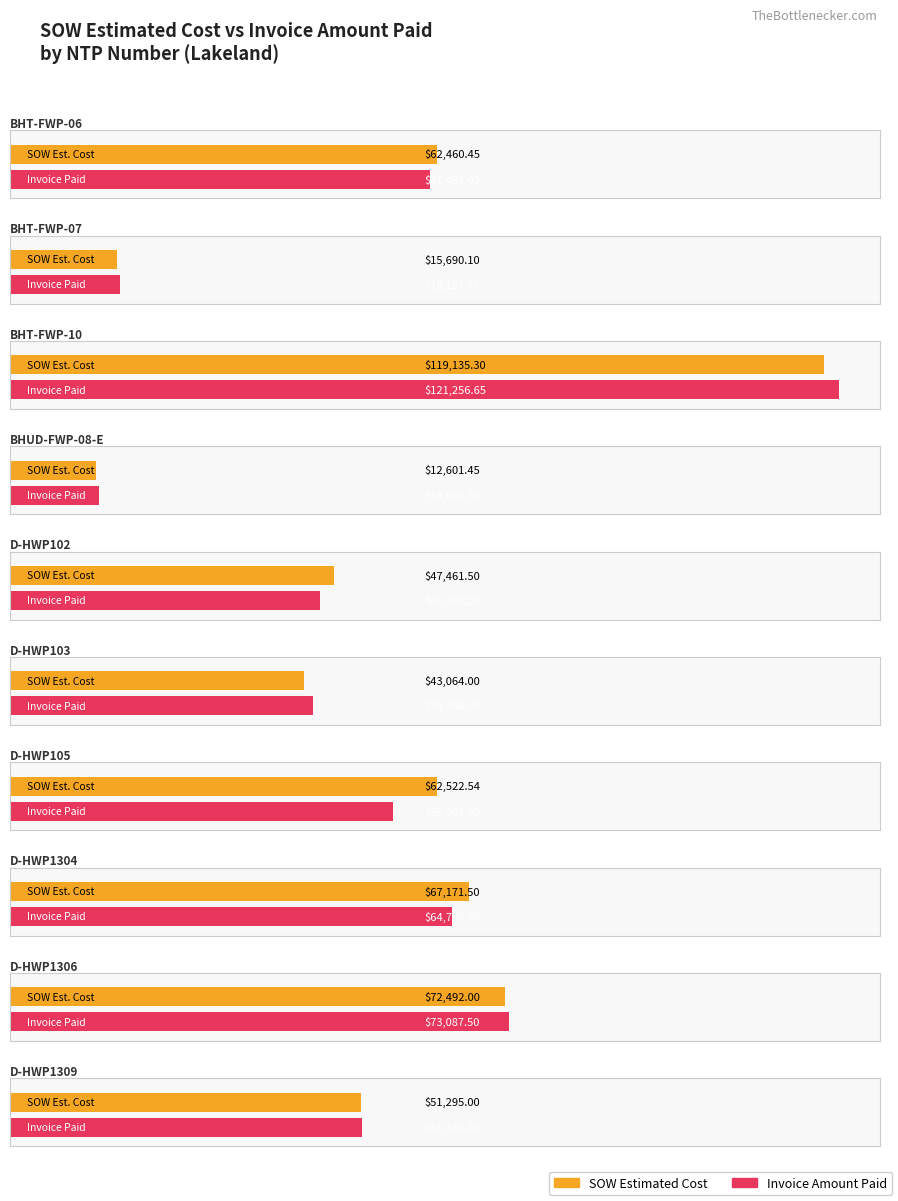

Is it true that Invoice Amount Paid equals 6485.5 at BHT-FWP-07?

False